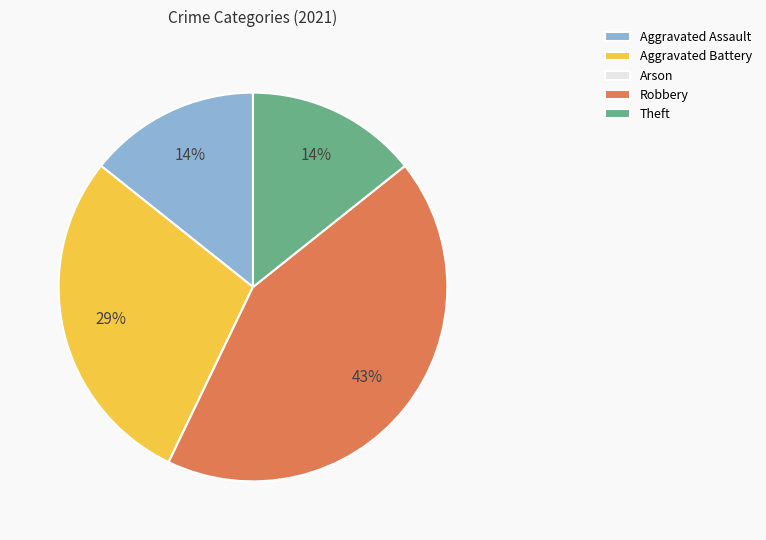

Is there any slice that represents more than half of the pie?

No